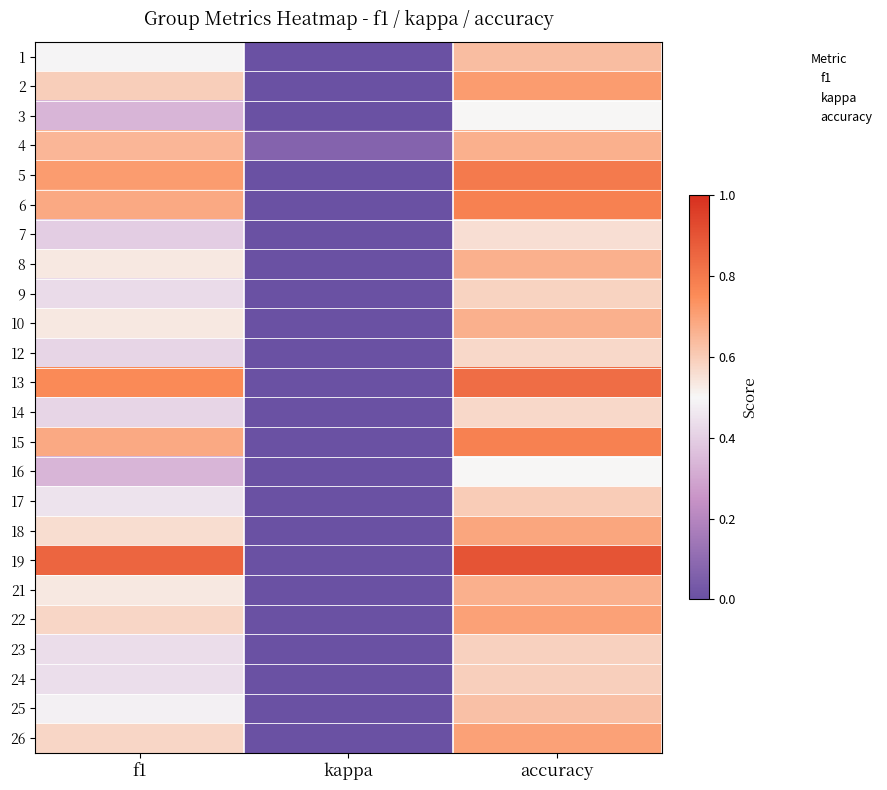

How many categories are shown in the chart?

3